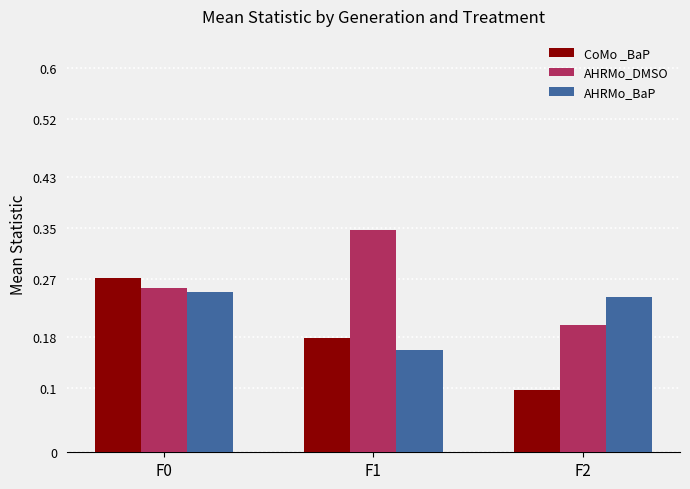

Where is CoMo _BaP nearest to the value 0?

F2